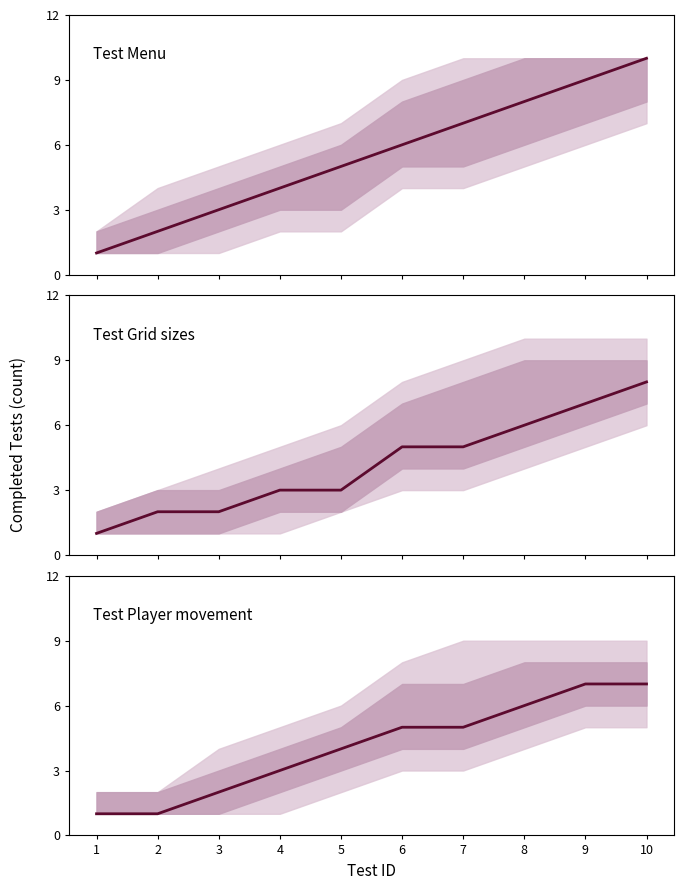

What is the maximum value shown in the chart?

10